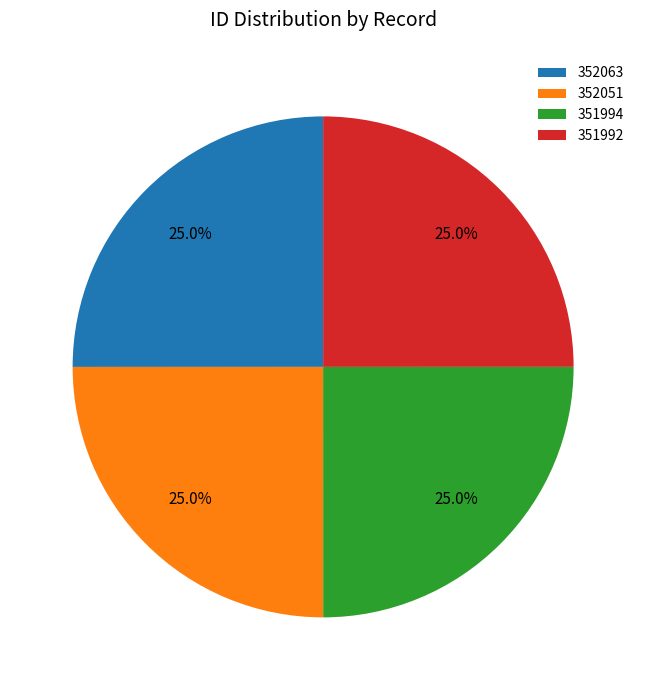

Approximately how many times larger is the value at 351992 compared to 351994?

1.0